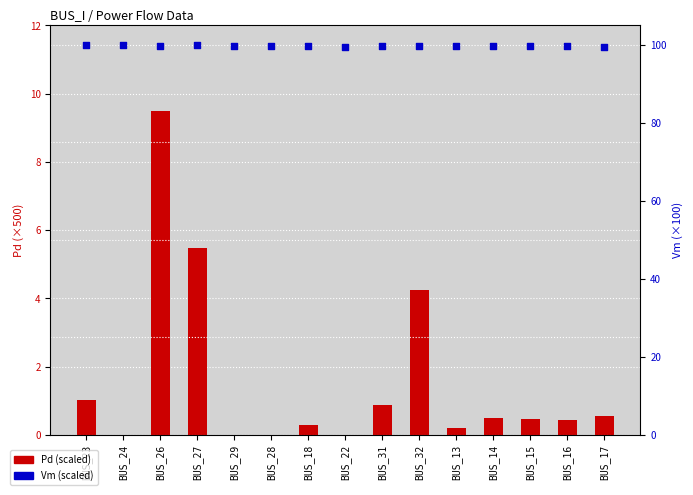

Which series has the largest total across all categories?

Vm (×100)